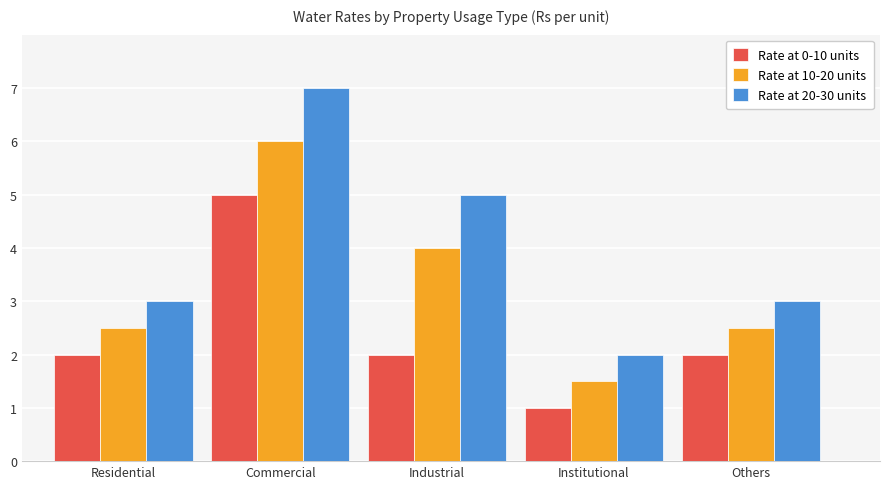

What is the difference between the second highest and minimum values in the Rate at 0-10 units series?

1.0